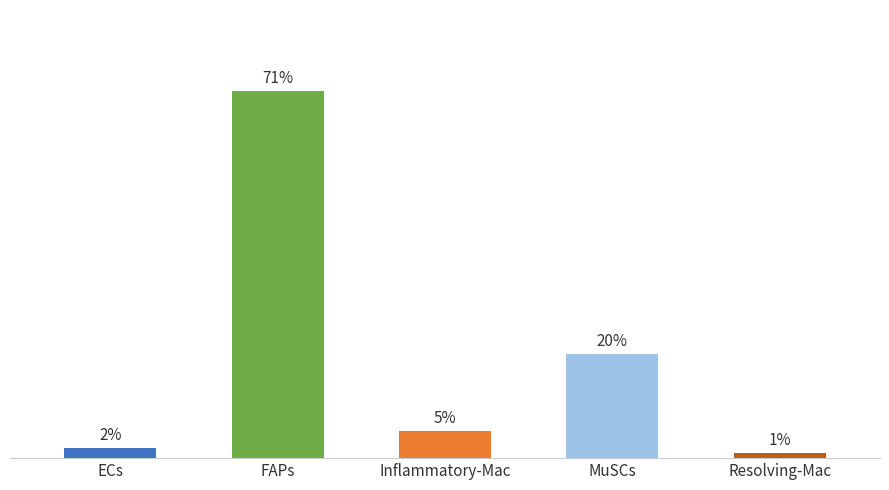

What is the difference between the values at ECs and FAPs?

0.3